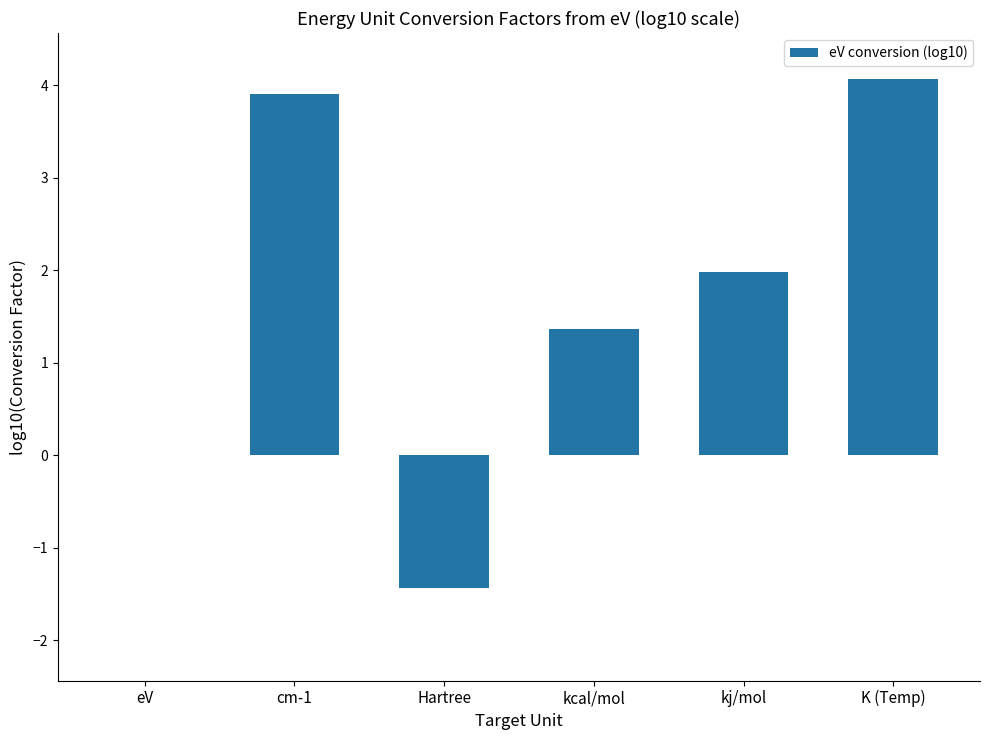

The chart shows a value of -1.4 at Hartree. True or false?

True